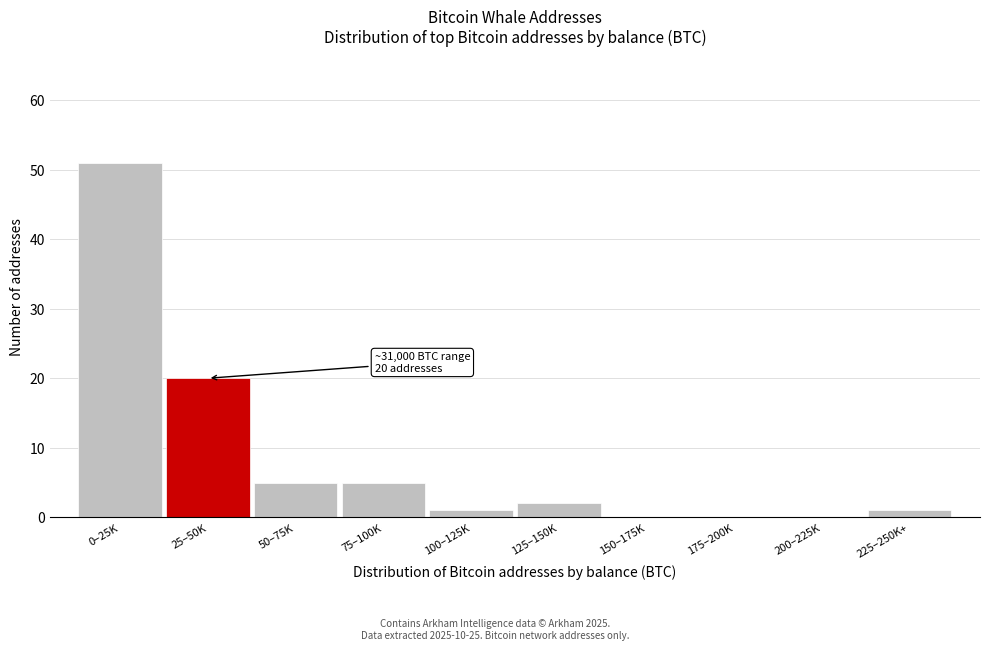

Reading left to right, transcribe all the data shown in this chart.

0–25K=51	25–50K=20	50–75K=5	75–100K=5	100–125K=1	125–150K=2	150–175K=0	175–200K=0	200–225K=0	225–250K+=1